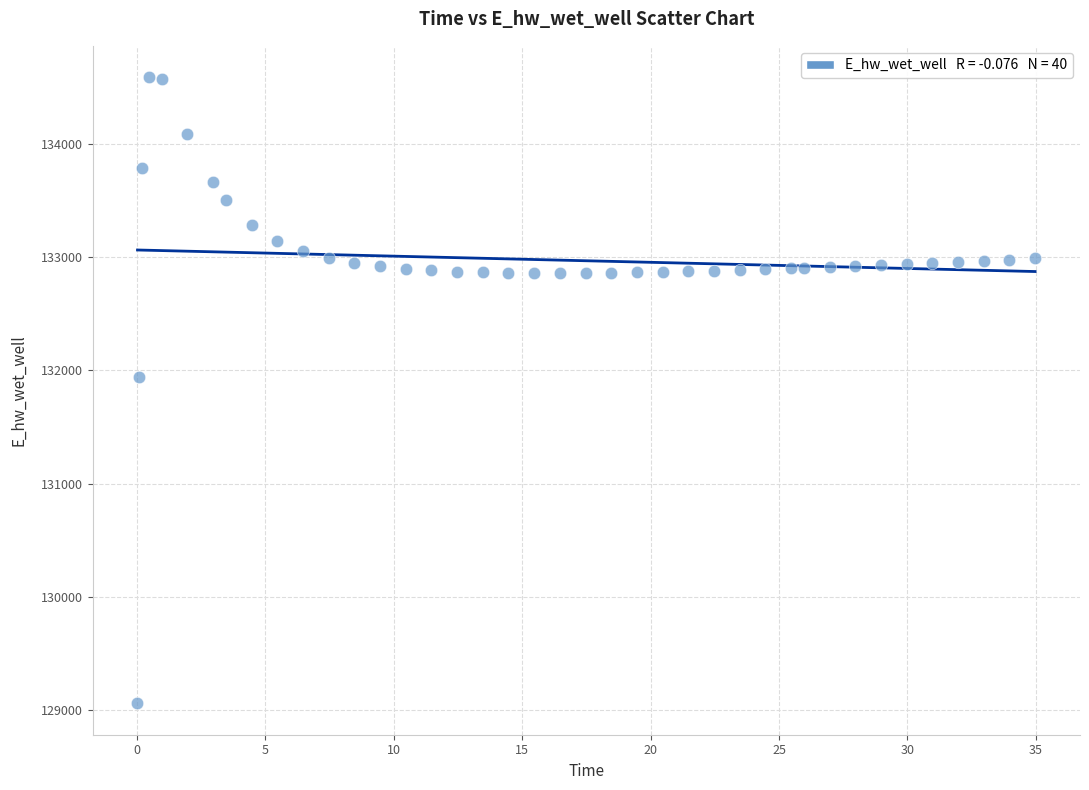

What is the range of X values (max minus min)?

34.9